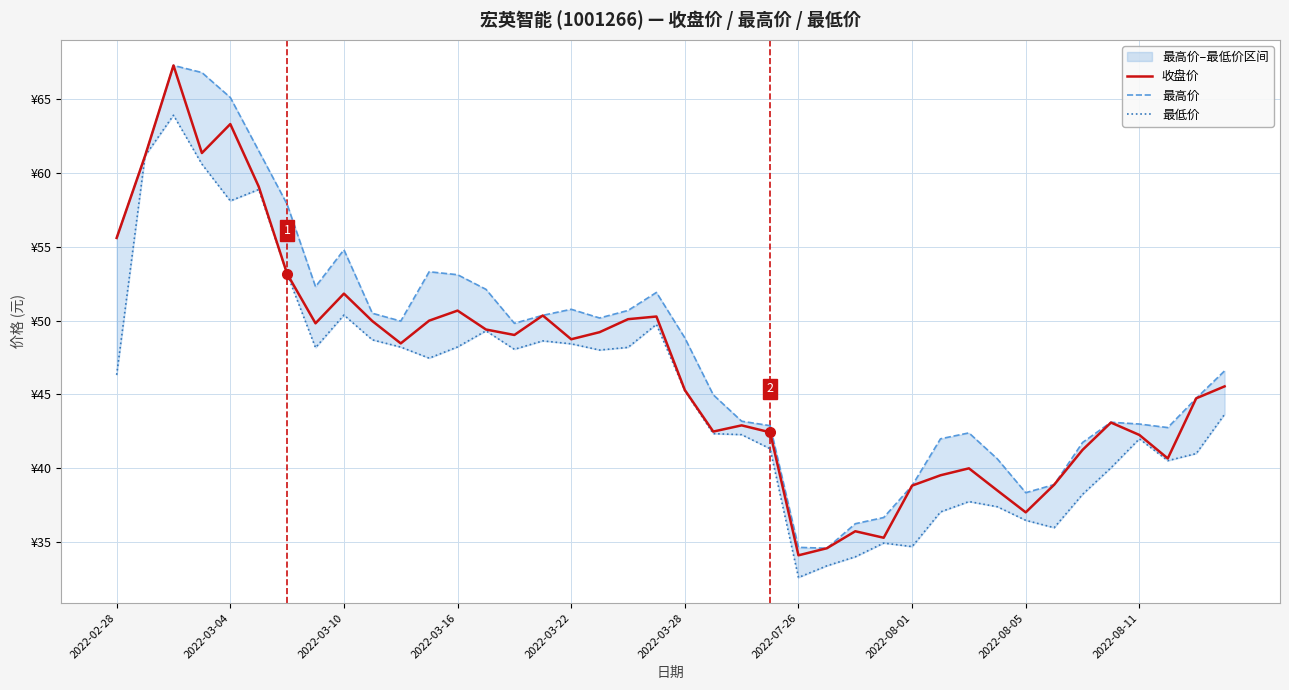

Does the chart have visible grid lines?

Yes